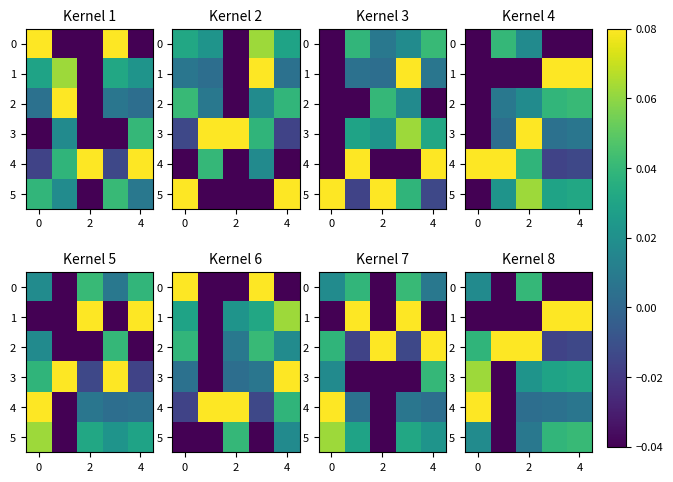

How many data points in 2 are above 0?

3